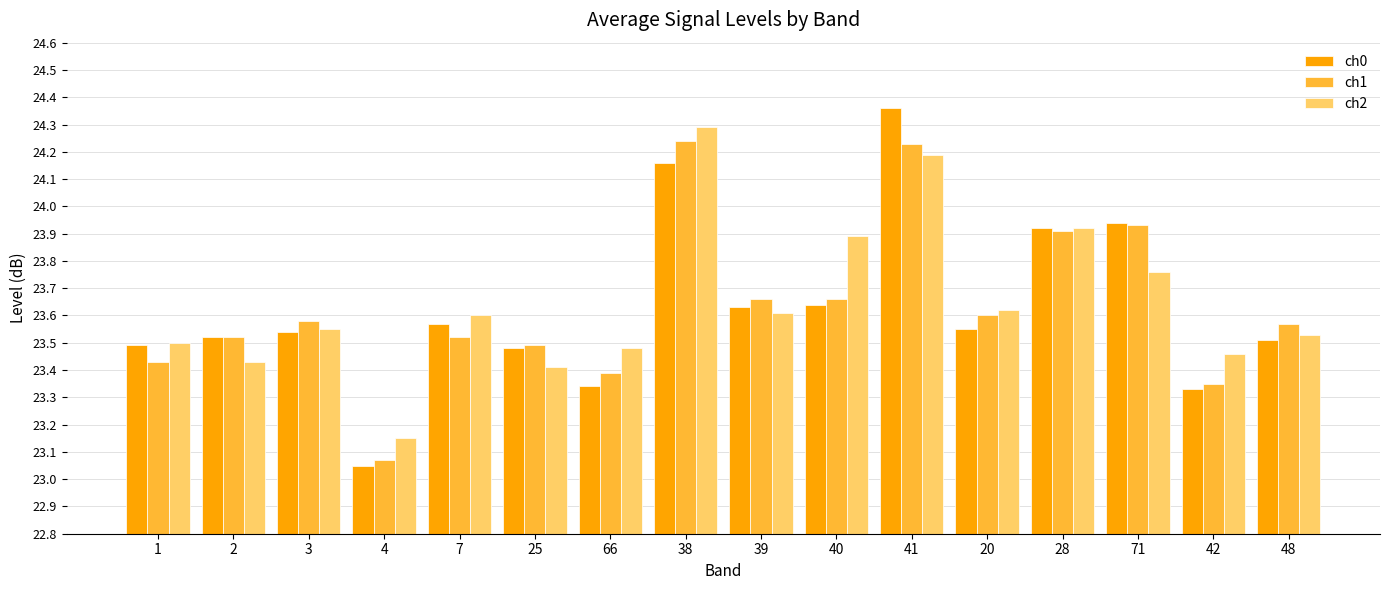

The value of ch2 at 20 is 15.4. True or false?

False